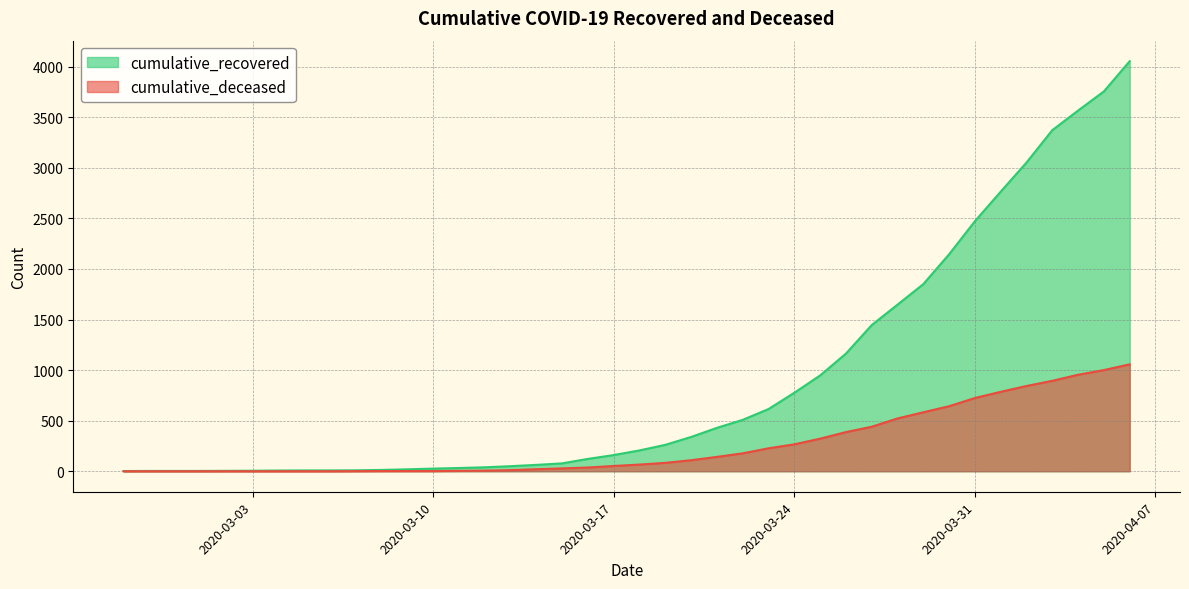

What are all the series names shown in the legend?

cumulative_recovered, cumulative_deceased